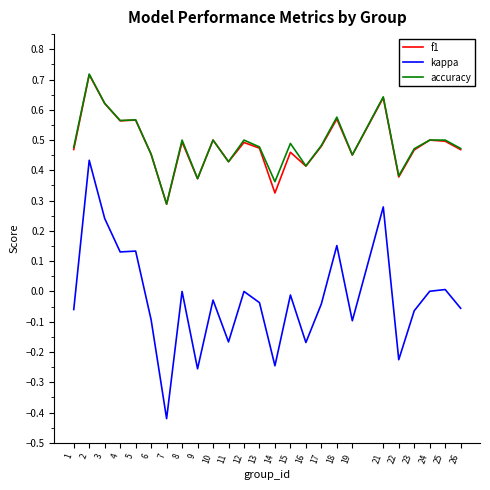

Is the value of accuracy at 23 greater than the value of kappa at 26?

Yes